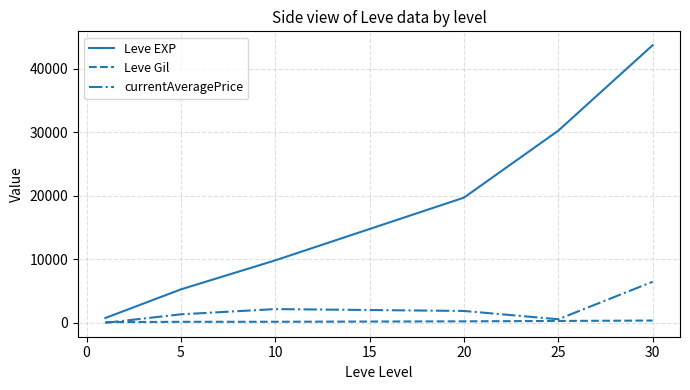

Which series has the largest range (max minus min)?

Leve EXP